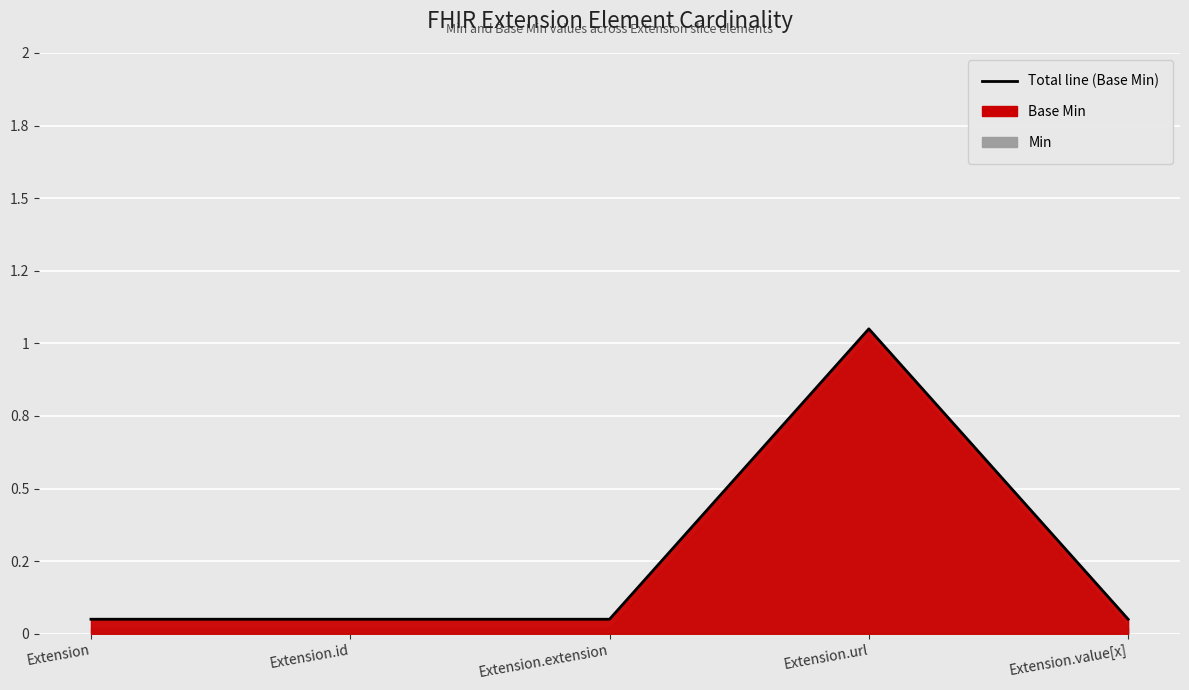

Where is the first local maximum?

Extension.url